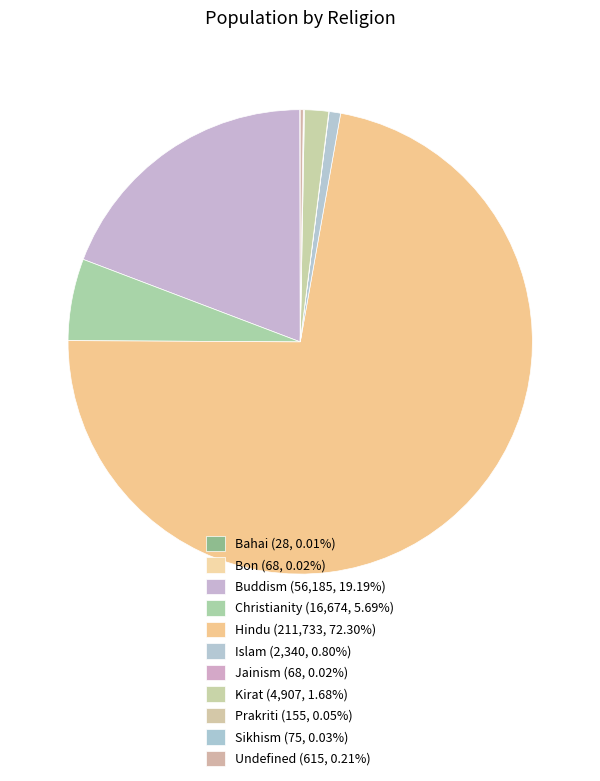

Which slice represents more than half of the pie?

Hindu